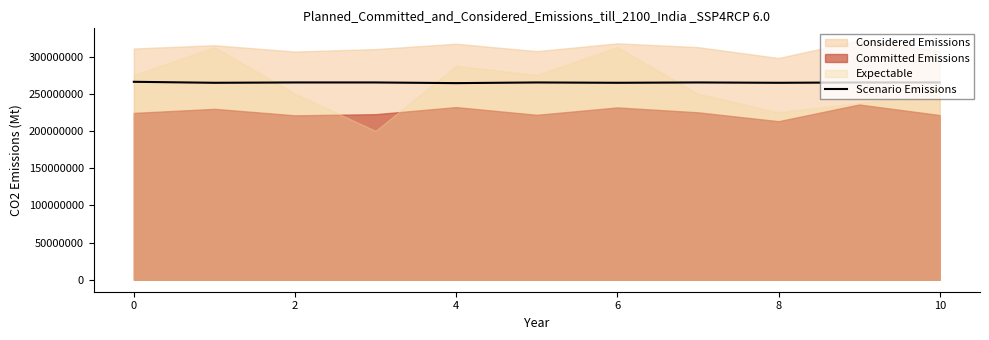

What is the lowest value of the Scenario Emissions series?

264236070